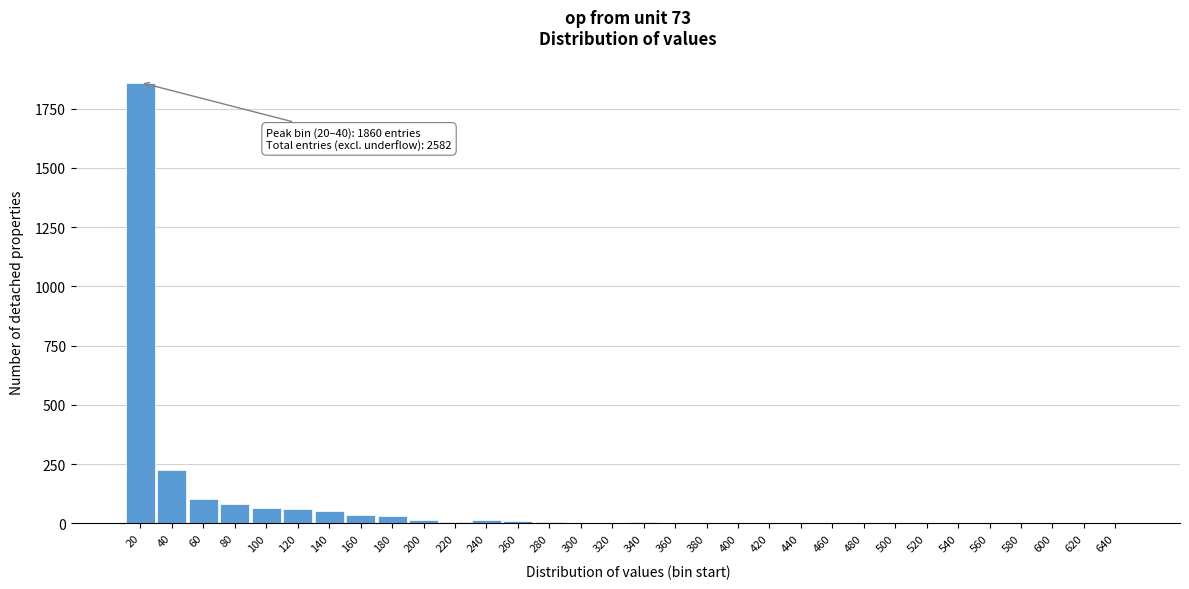

What is the sum of all values?

2582